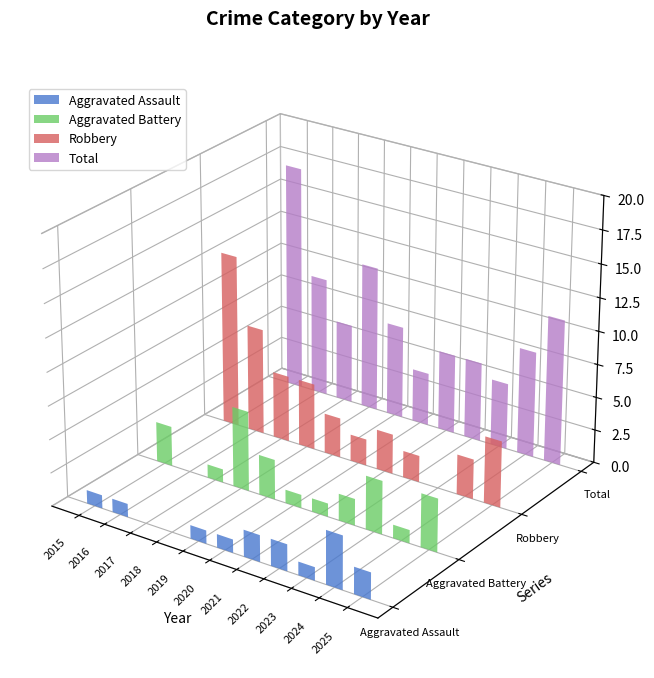

What is the value of the Robbery bar at the 3rd from the left?

5